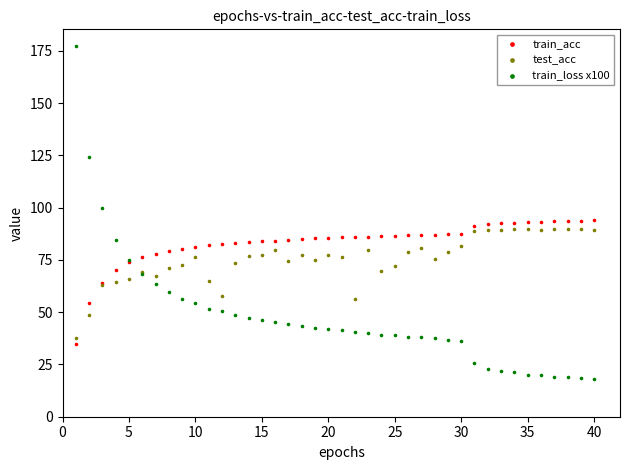

What is the X range (max minus min) for the scatter plot?

39.0